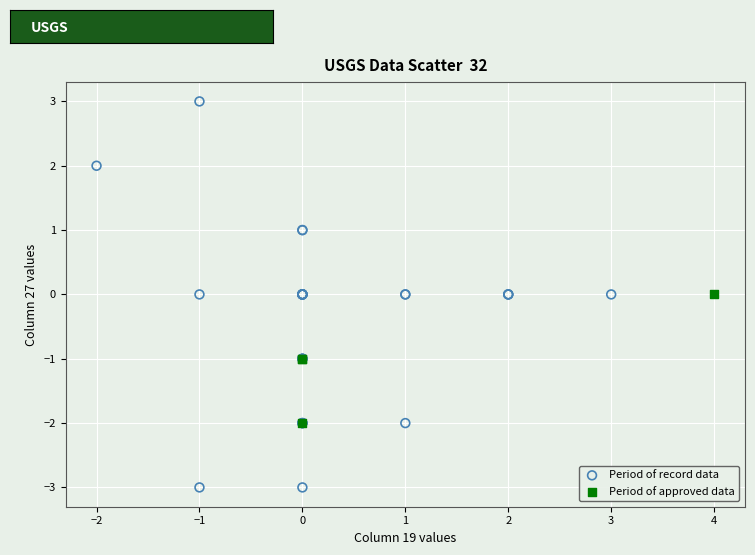

What are all the series names shown in the legend?

Period of record data, Period of approved data